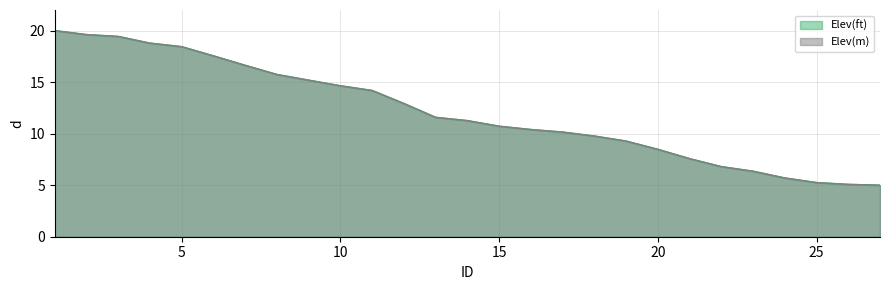

Reading left to right, what are all the values shown in this chart?

Elev(ft): 1=20.0	2=19.6	3=19.4	4=18.8	5=18.4	6=17.6	7=16.6	8=15.7	9=15.2	10=14.6	11=14.2	12=12.9	13=11.6	14=11.3	15=10.7	16=10.4	17=10.2	18=9.8	19=9.3	20=8.5	21=7.6	22=6.8	23=6.4	24=5.7	25=5.3	26=5.1	27=5.0
Elev(m): 1=20.0	2=19.6	3=19.4	4=18.8	5=18.4	6=17.6	7=16.6	8=15.7	9=15.2	10=14.6	11=14.2	12=12.9	13=11.6	14=11.3	15=10.7	16=10.4	17=10.2	18=9.8	19=9.3	20=8.5	21=7.6	22=6.8	23=6.4	24=5.7	25=5.3	26=5.1	27=5.0